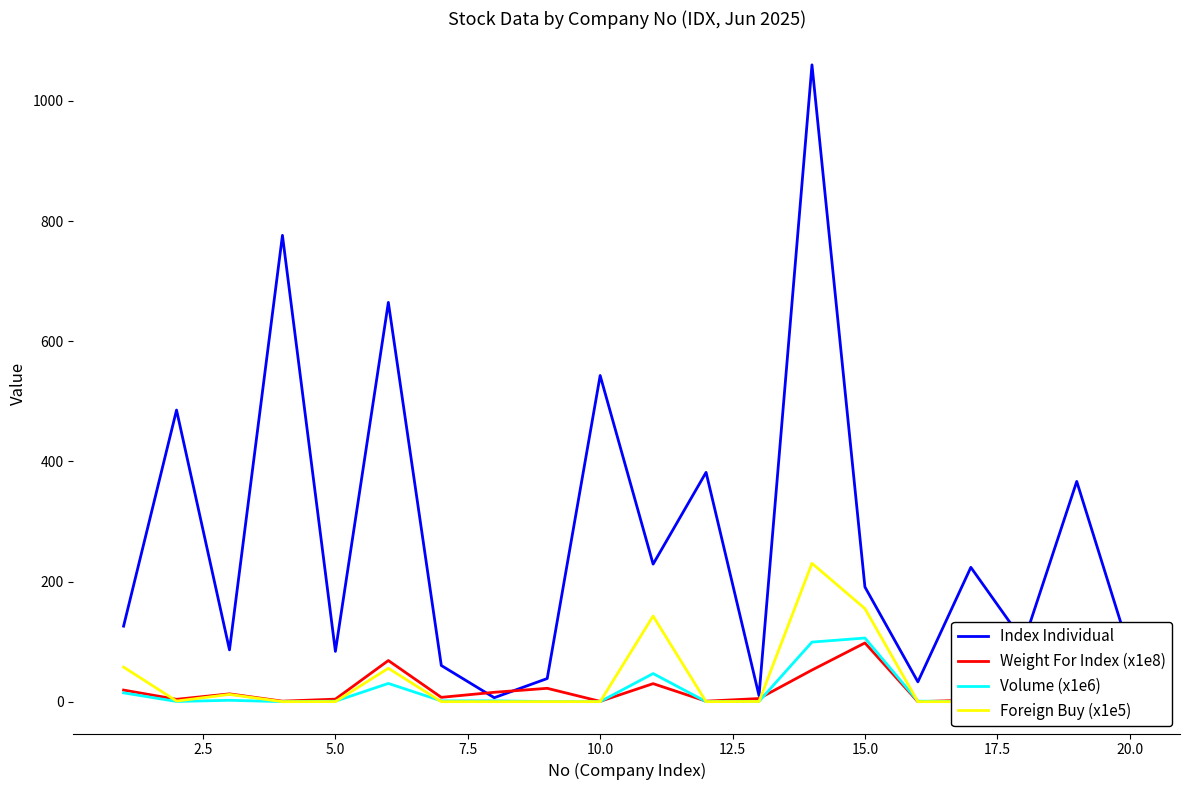

At 12.5, list the series in order from largest to smallest.

Index Individual, Weight For Index (x1e8), Foreign Buy (x1e5), Volume (x1e6)